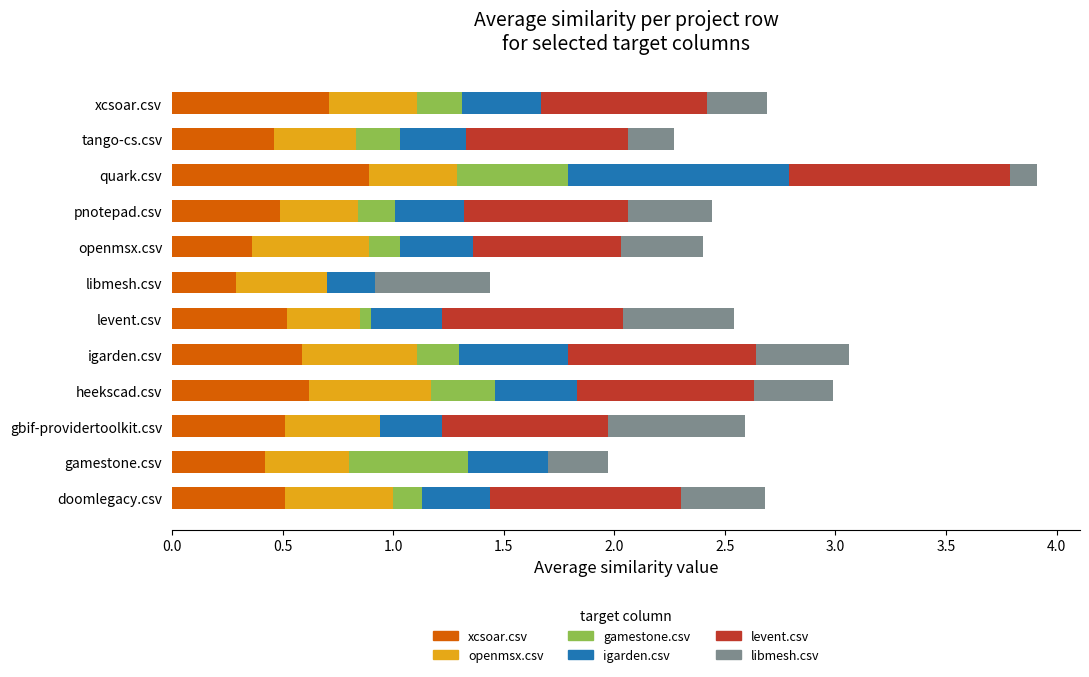

At which label does xcsoar.csv reach its peak?

quark.csv